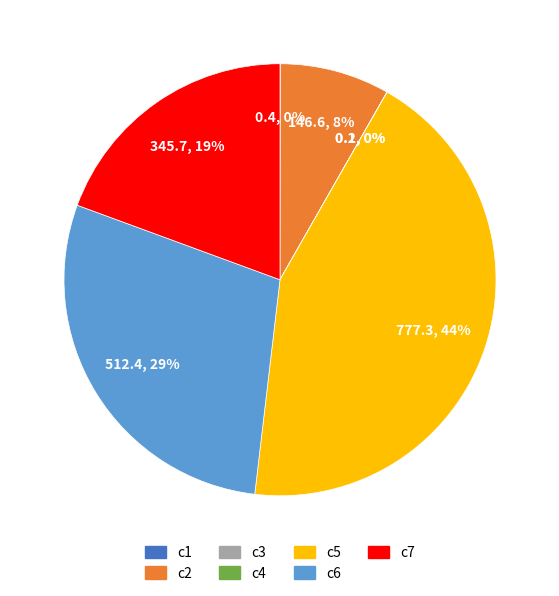

Does any single category account for the majority?

No